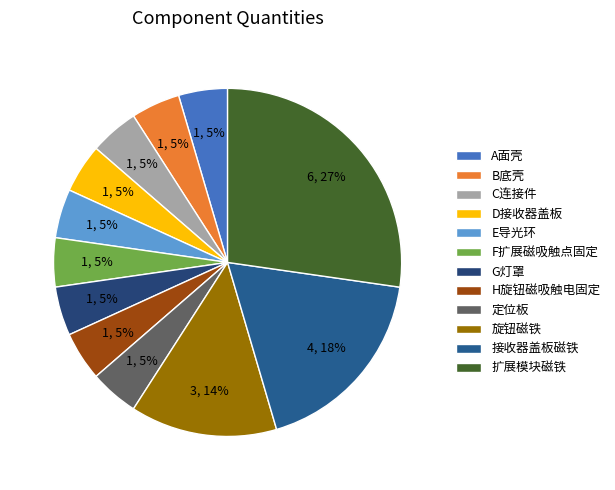

Rank the categories by value from lowest to highest.

A面壳, B底壳, C连接件, D接收器盖板, E导光环, F扩展磁吸触点固定, G灯罩, H旋钮磁吸触电固定, 定位板, 旋钮磁铁, 接收器盖板磁铁, 扩展模块磁铁